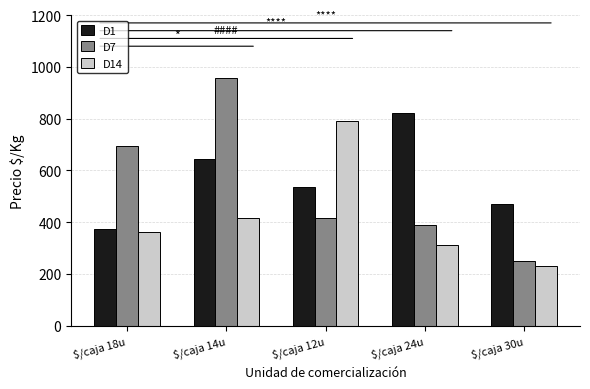

At which label is D14 closest to 510?

$/caja 14u